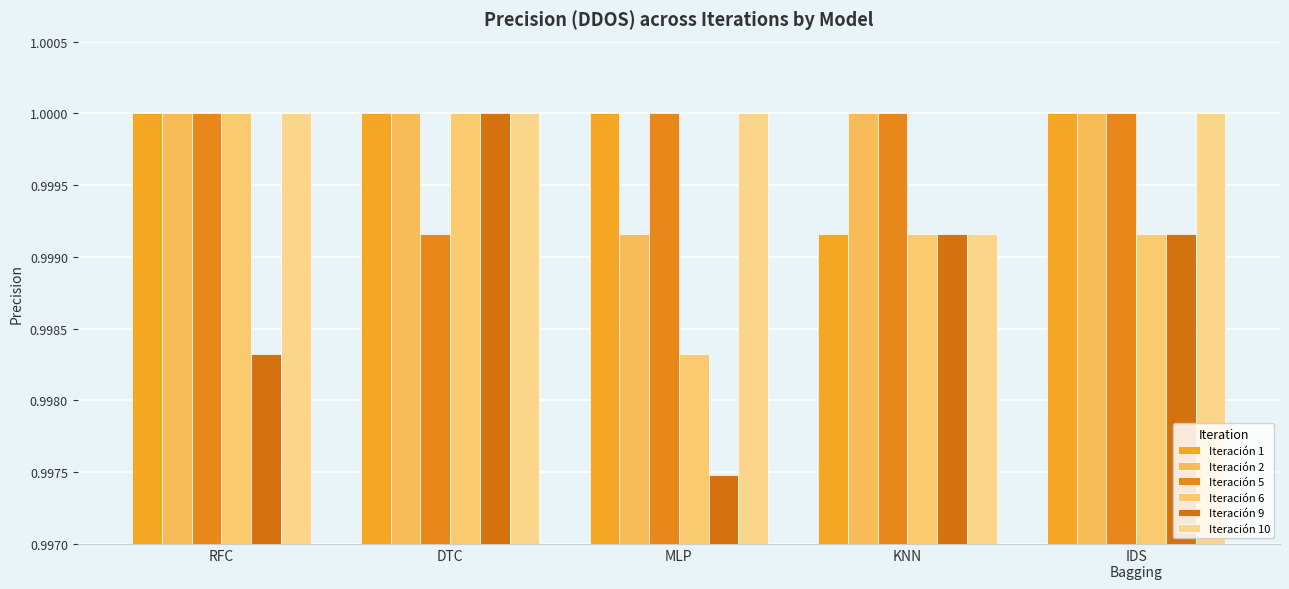

At how many categories does at least one series exceed 0?

5